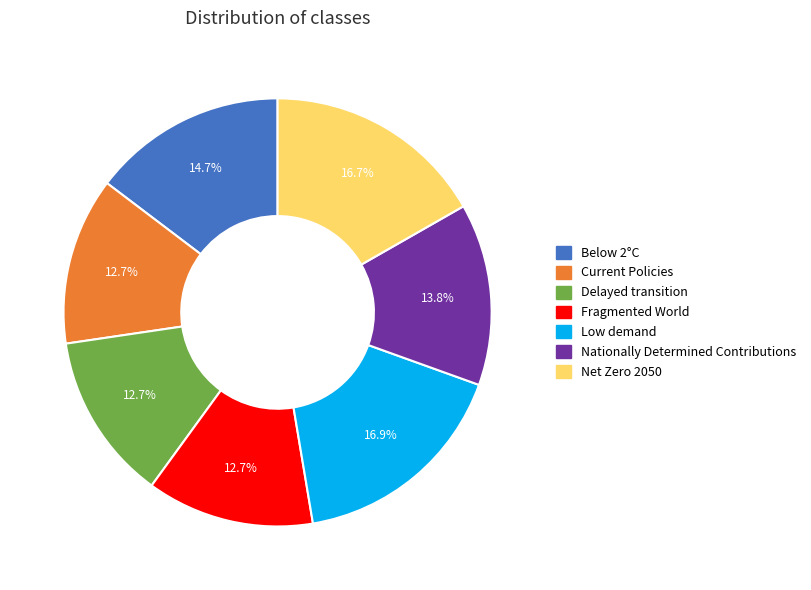

Is there a majority slice in this chart?

No